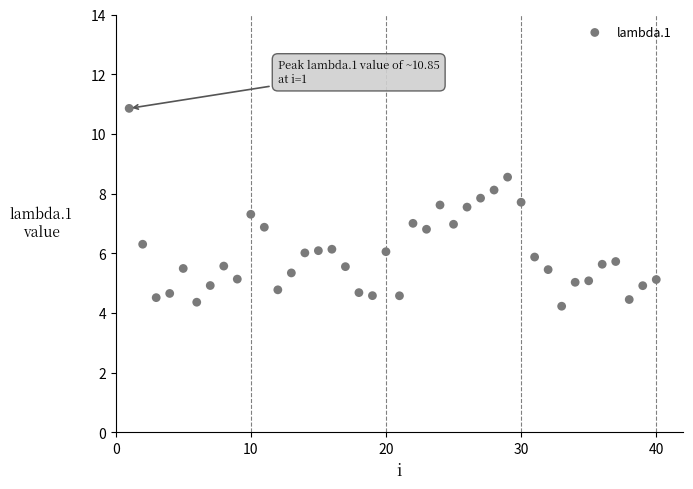

What is the range of X values (max minus min)?

39.0